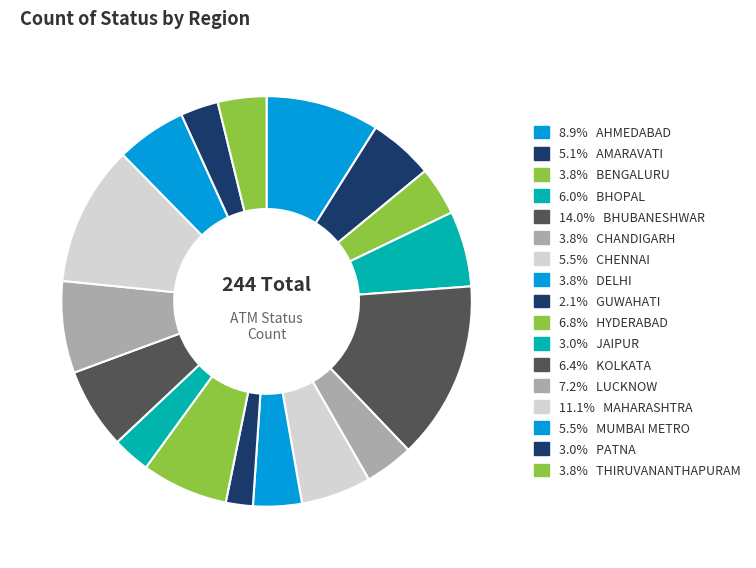

Which category has the smallest portion of the pie?

GUWAHATI